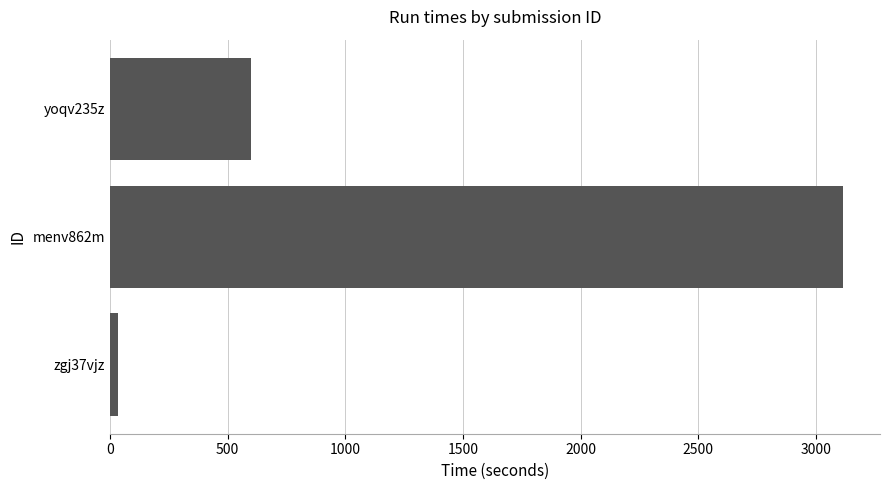

What is the sum of all values?

3751.5